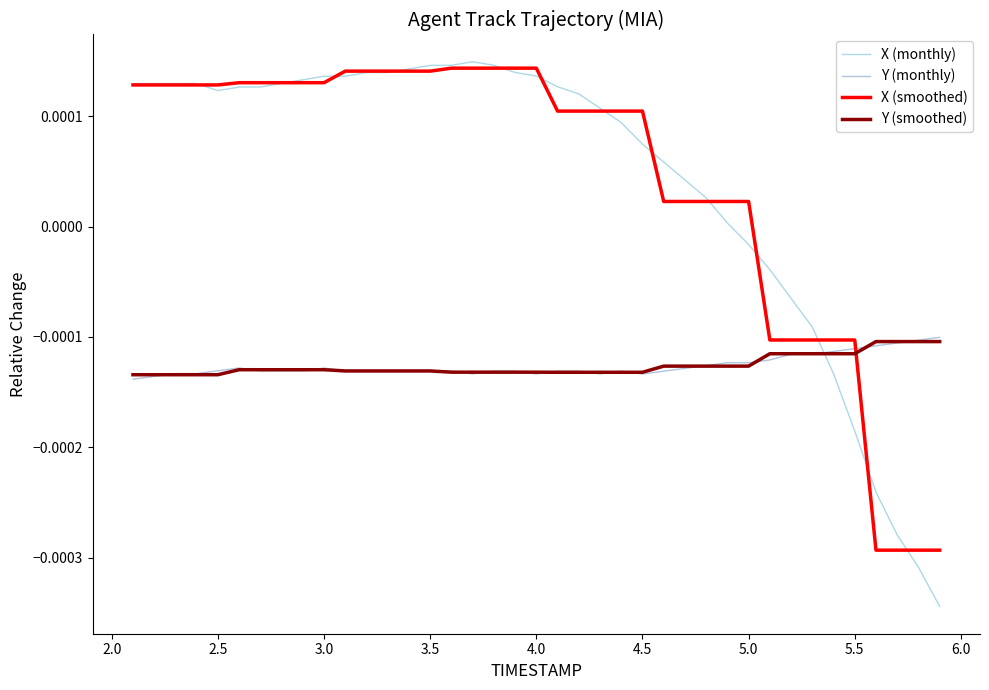

How many lines are shown in the chart?

4